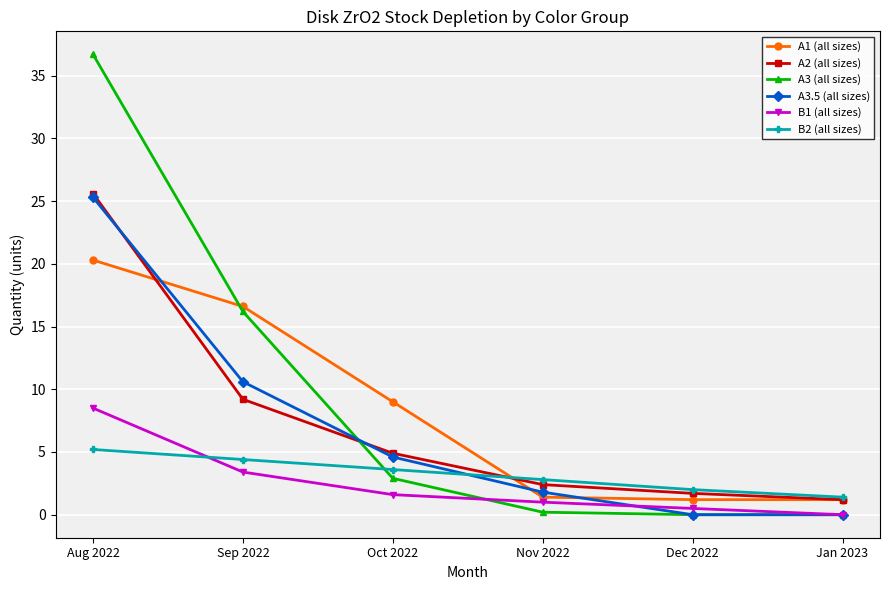

At how many categories does at least one series exceed 35?

1